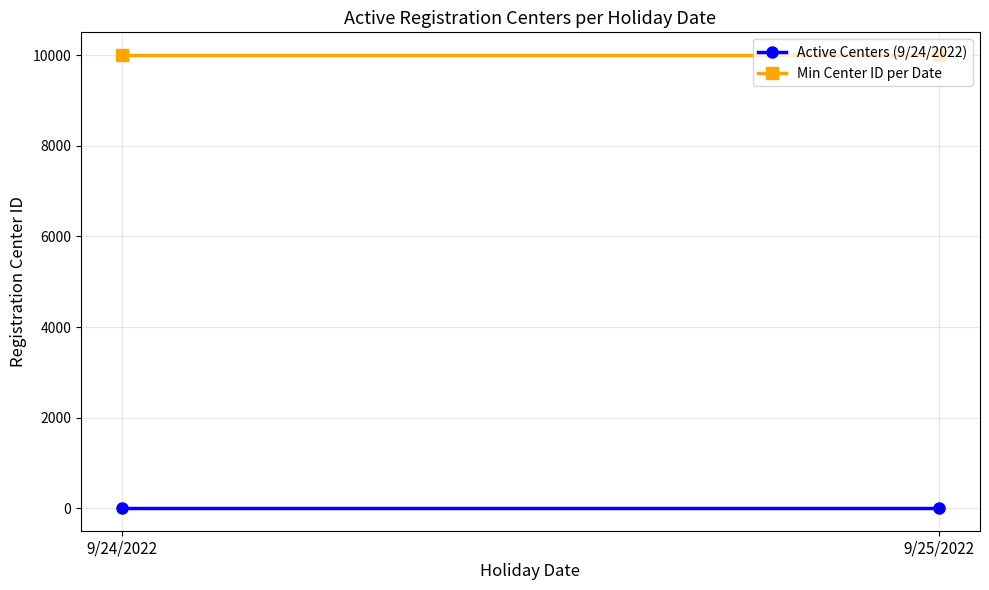

How many lines are shown in the chart?

2